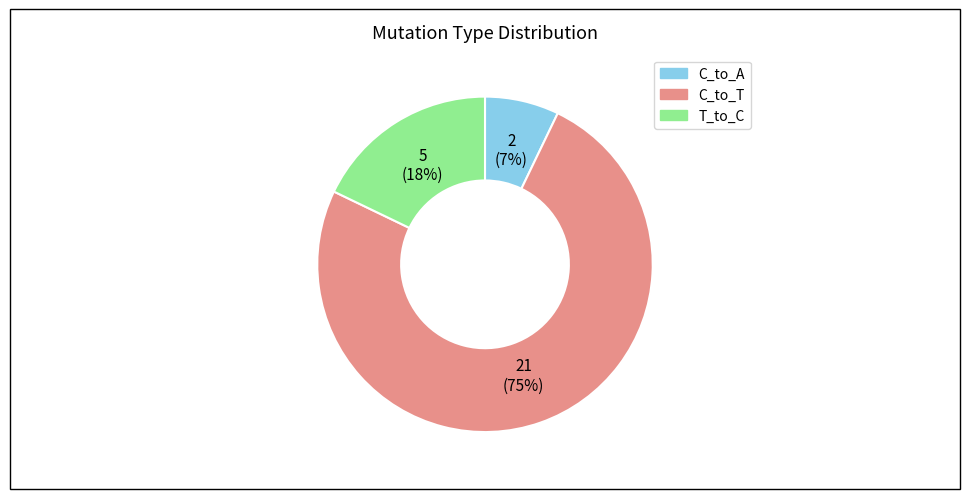

To the nearest percent, what is the difference between the largest and smallest slice percentages?

68%